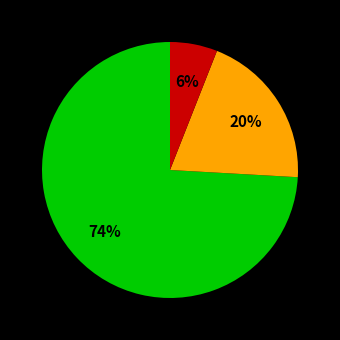

Is there a majority slice in this chart?

Yes